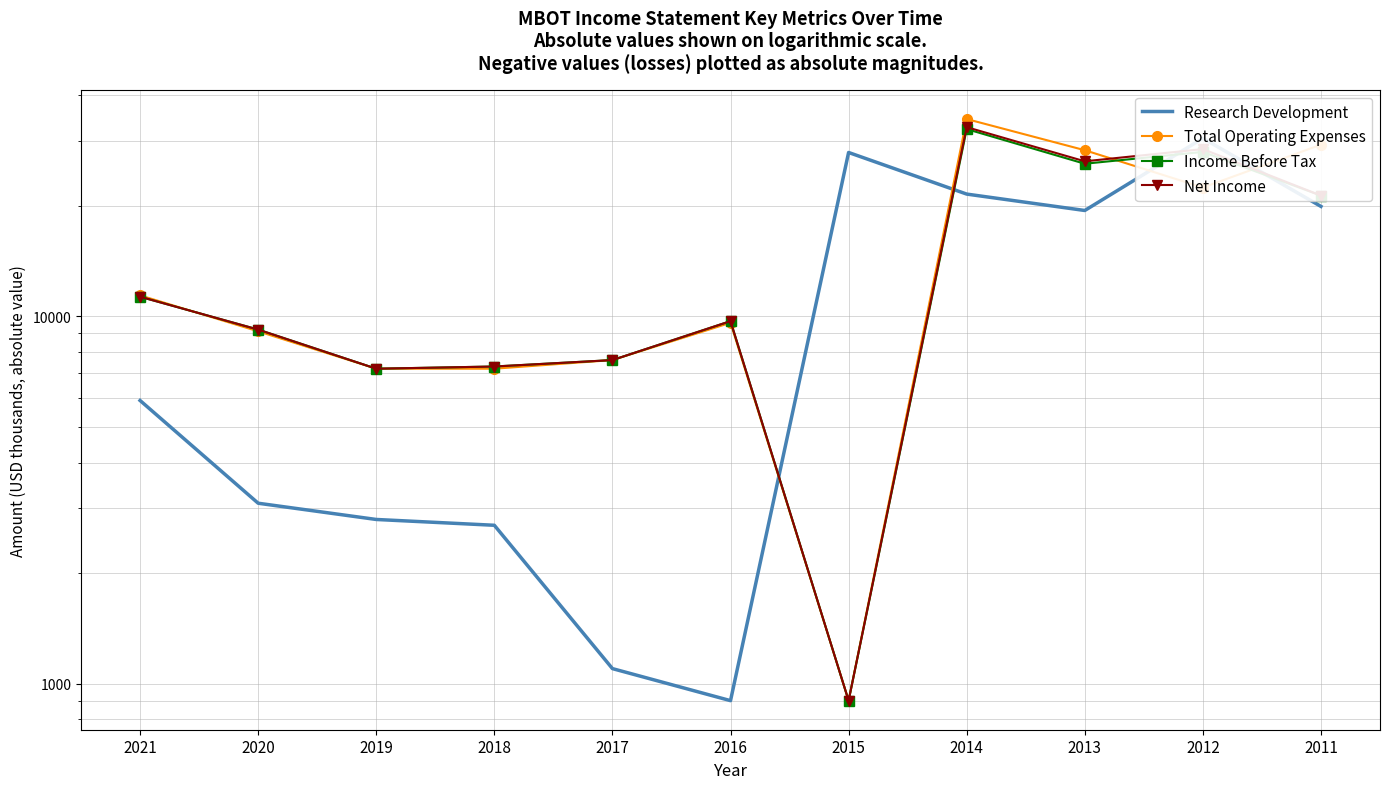

Where is Total Operating Expenses nearest to the value 17650?

2012